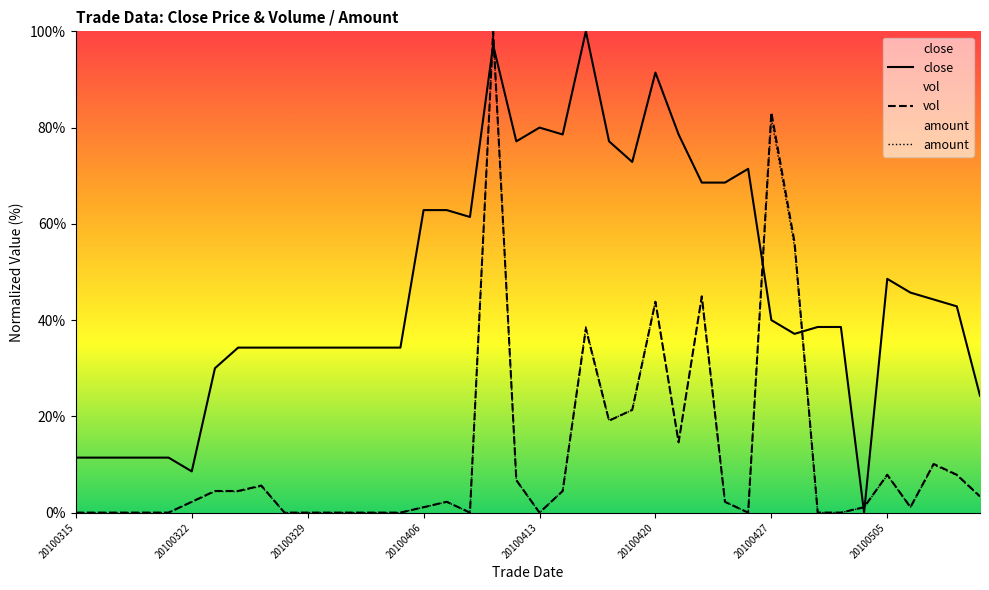

Which series has the largest total across all categories?

close